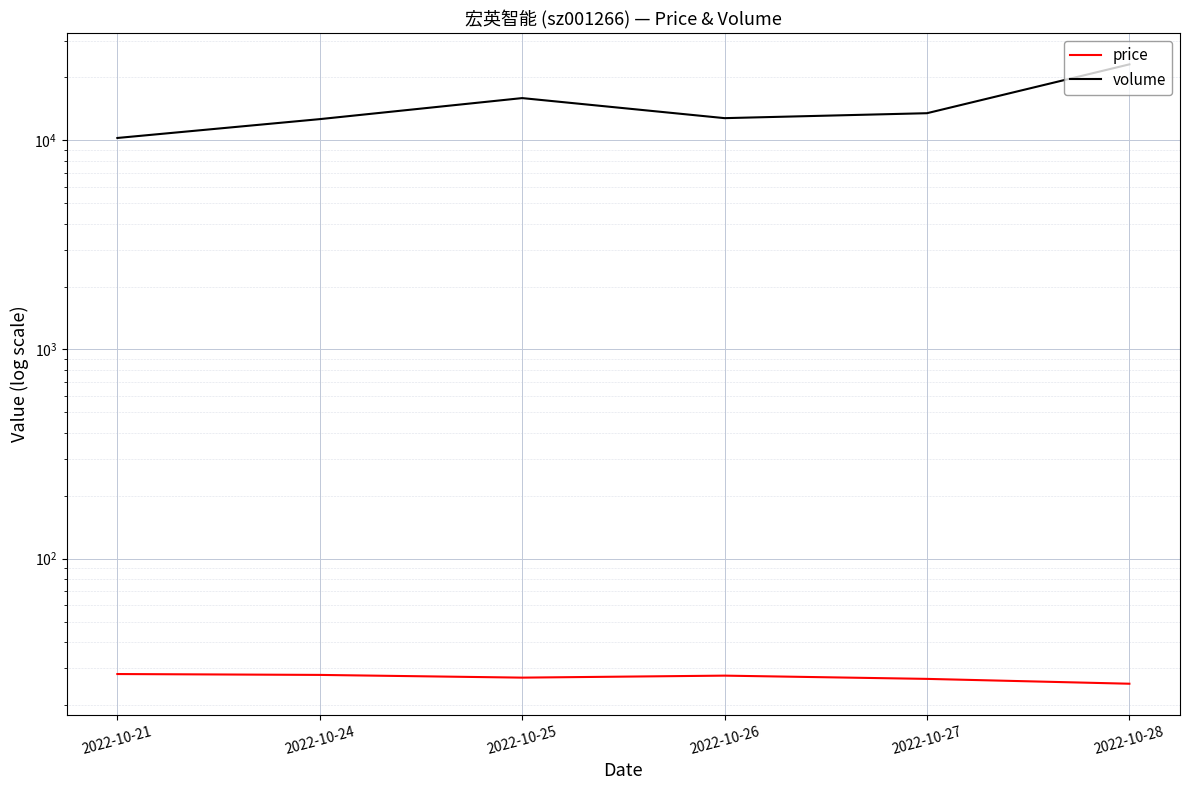

At which label does price reach its minimum?

2022-10-28